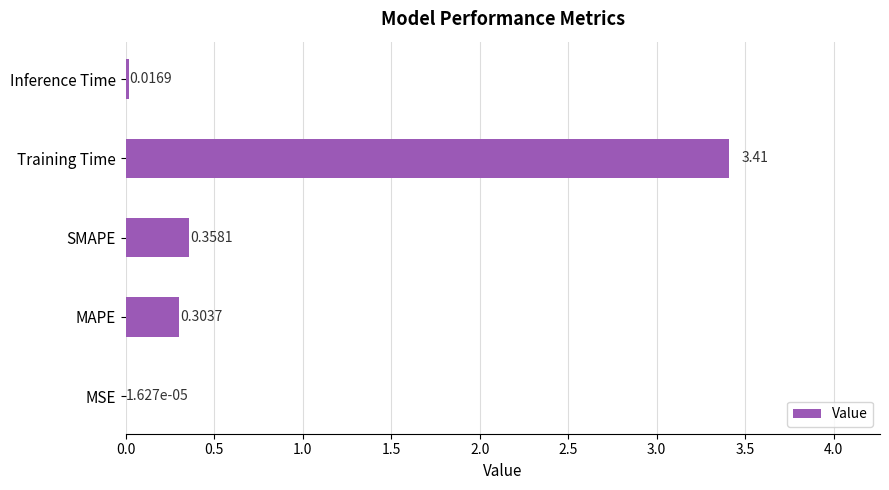

At which category does the chart reach its peak across all series?

Training Time